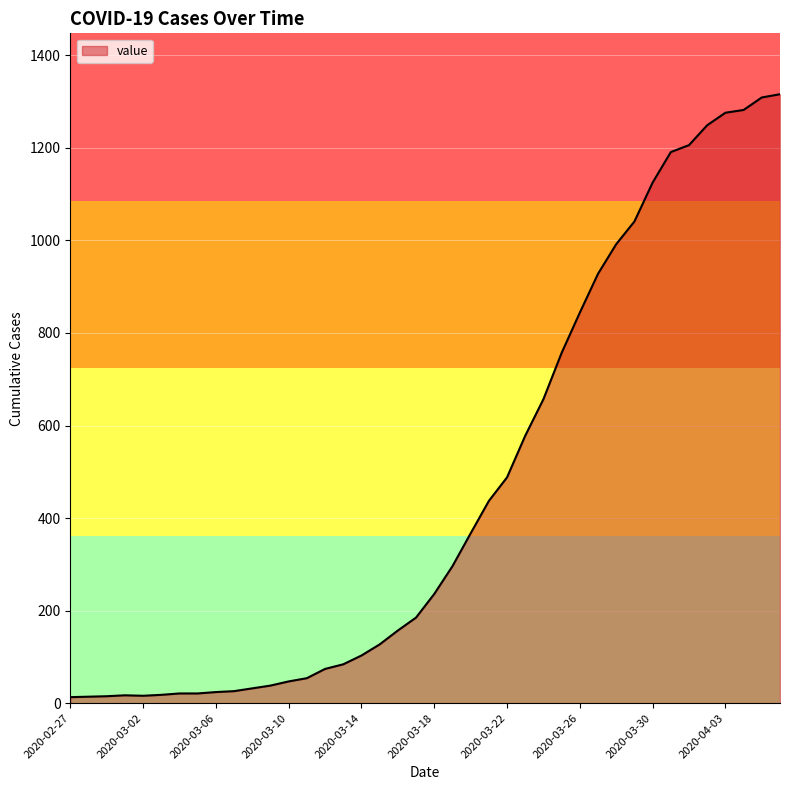

What is the maximum value shown in the chart?

1316